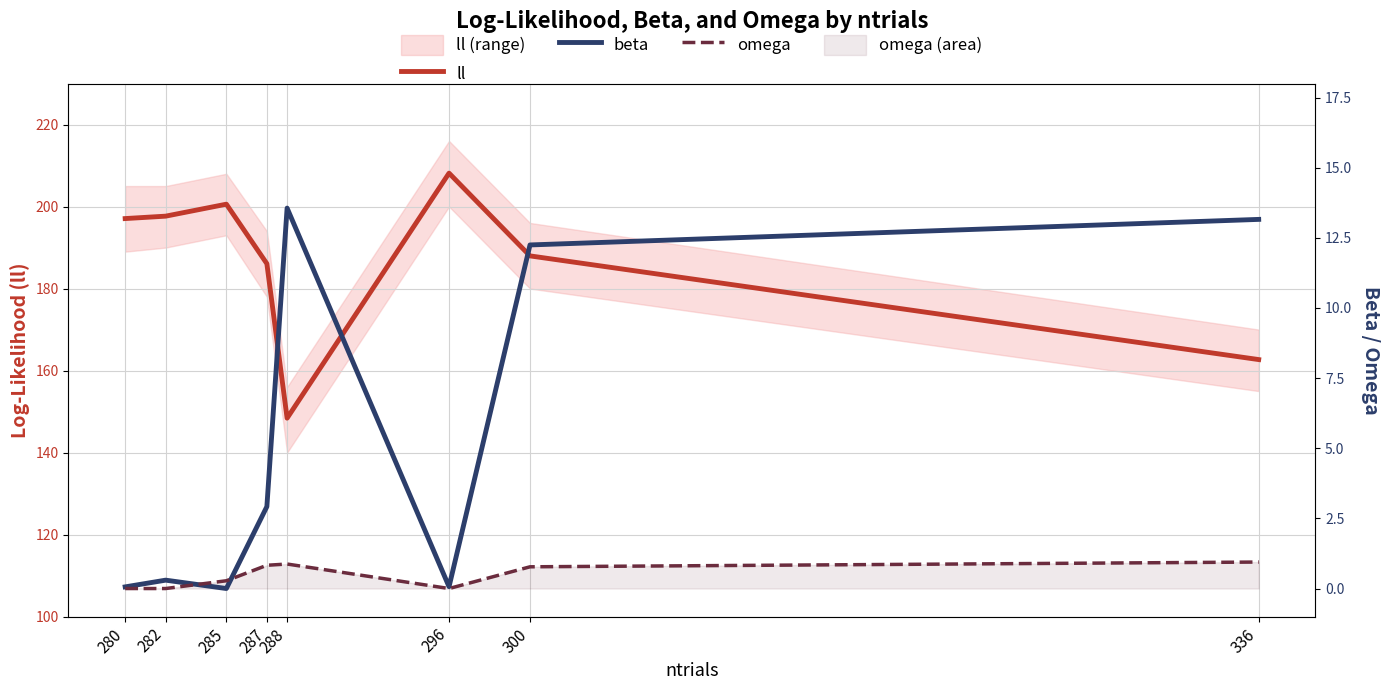

What is the greatest value displayed?

208.2